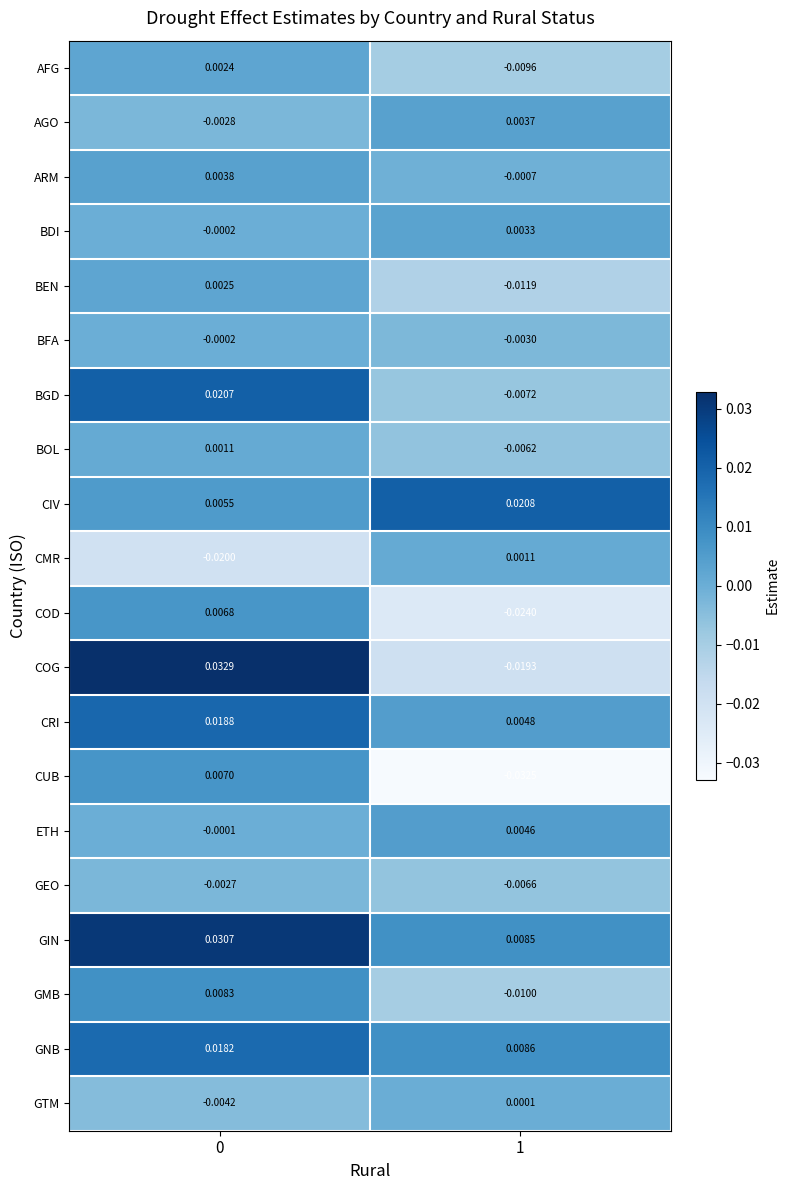

What is the total value across all series at 1?

-0.1